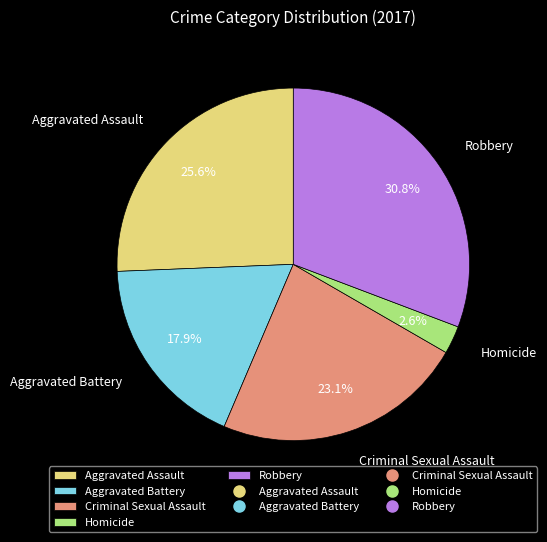

To the nearest percent, what percentage of the pie is Homicide?

3%